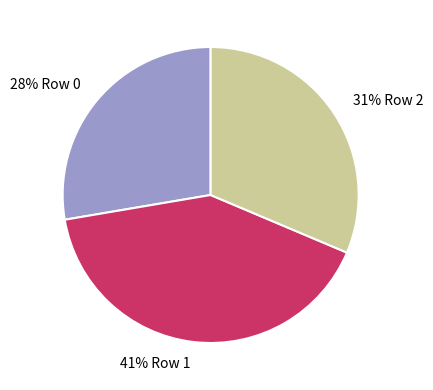

What is the ratio of the value at 41% Row 1 to the value at 28% Row 0?

1.5